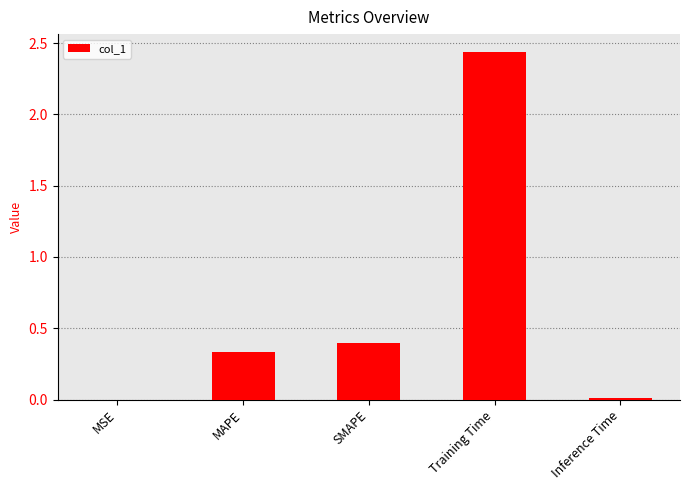

Between Training Time and SMAPE, which is larger?

Training Time